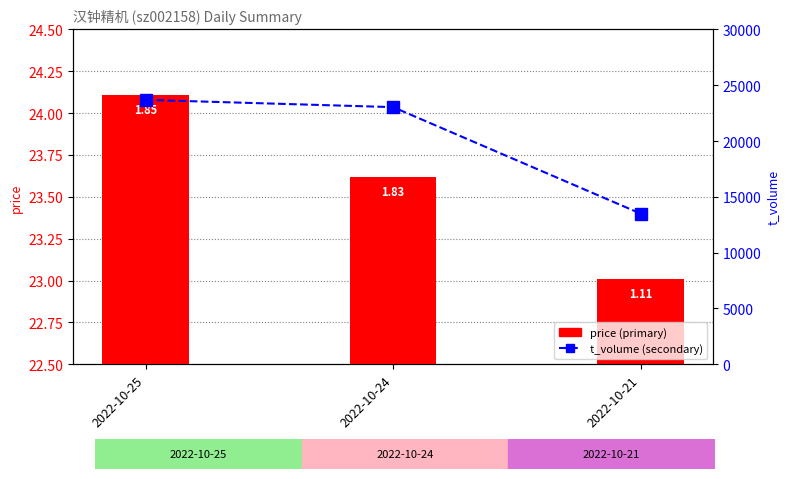

At which label does price reach its peak?

2022-10-25